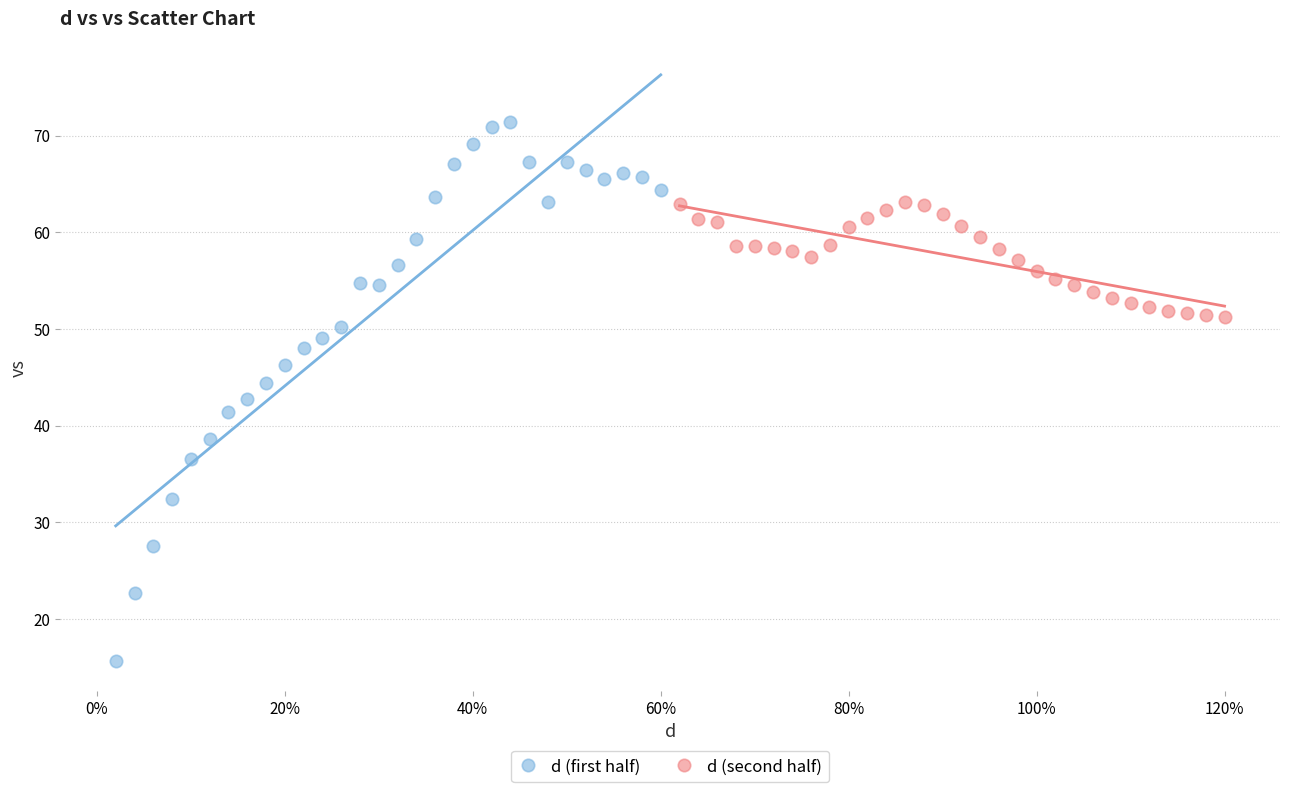

Which series reaches the maximum Y coordinate?

d (first half)